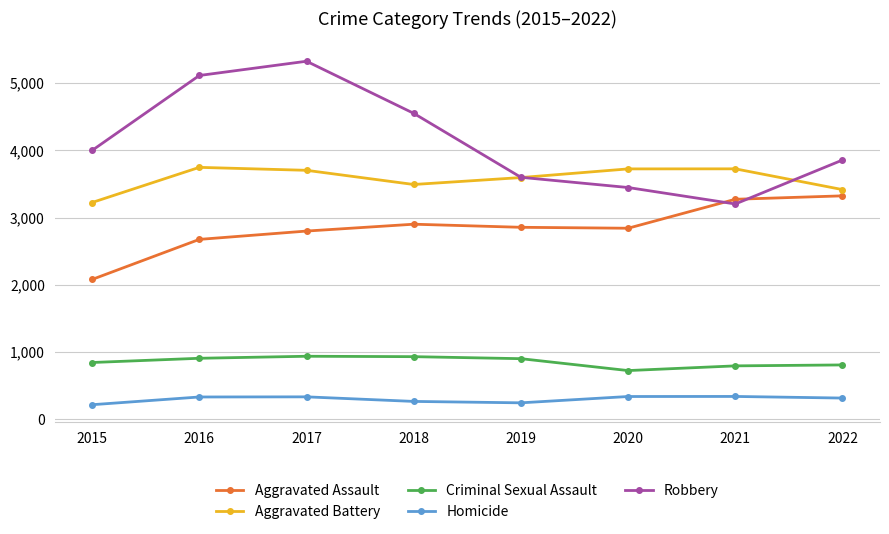

What is the sum of all Robbery values?

33094